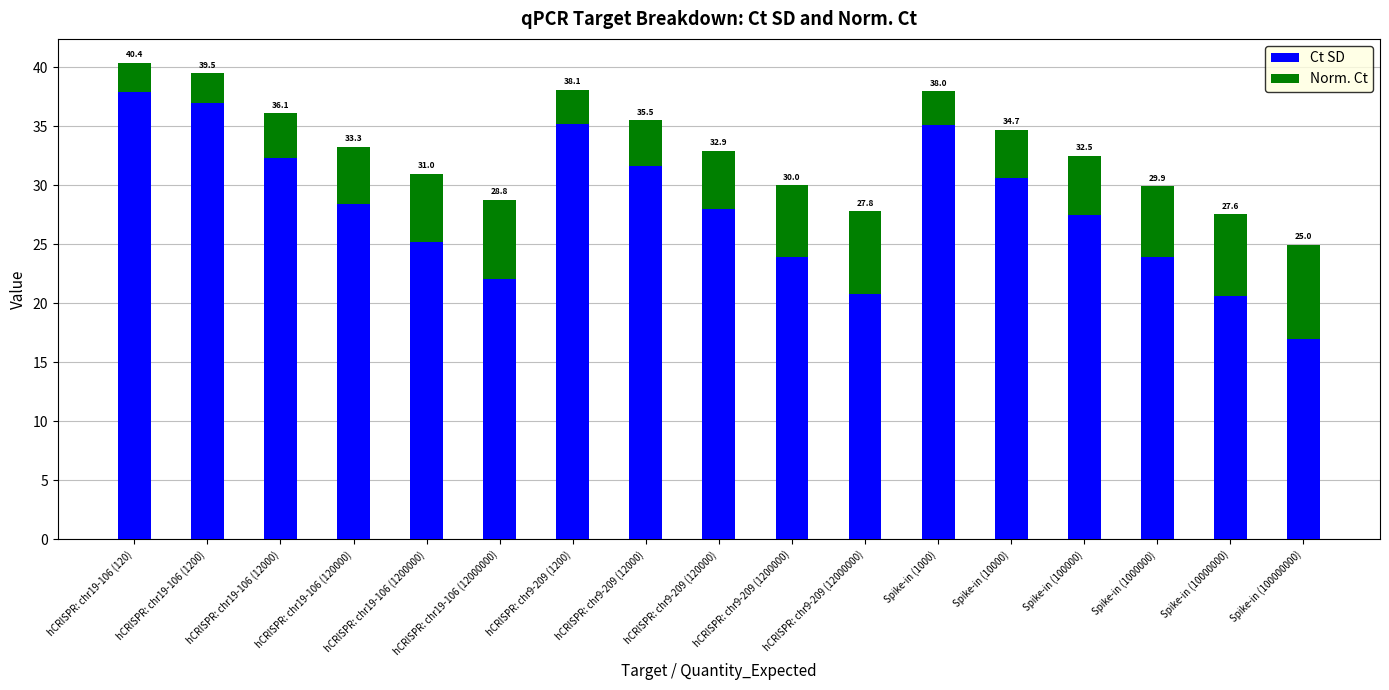

Between hCRISPR: chr19-106 (1200) and hCRISPR: chr19-106 (1200000), which is larger?

hCRISPR: chr19-106 (1200)